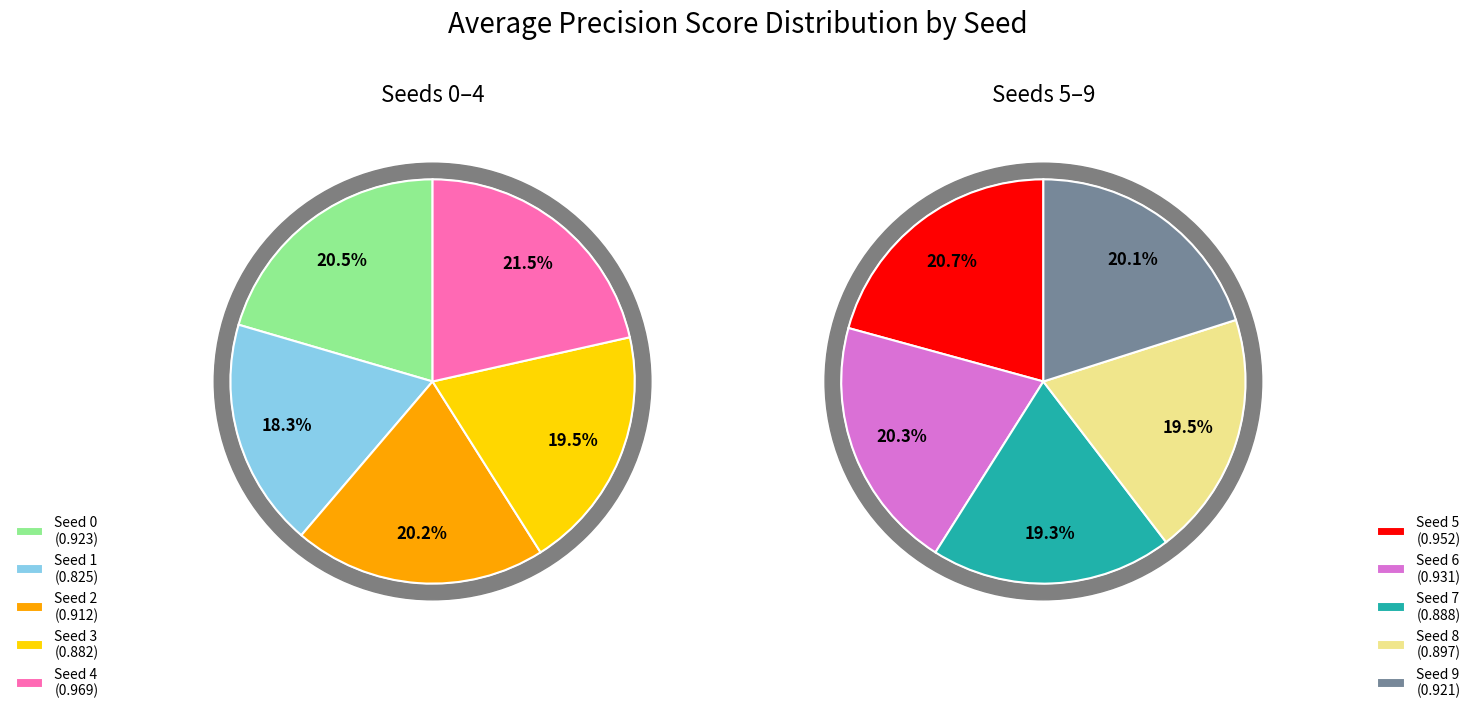

Which category has the biggest portion of the pie?

Seed 4